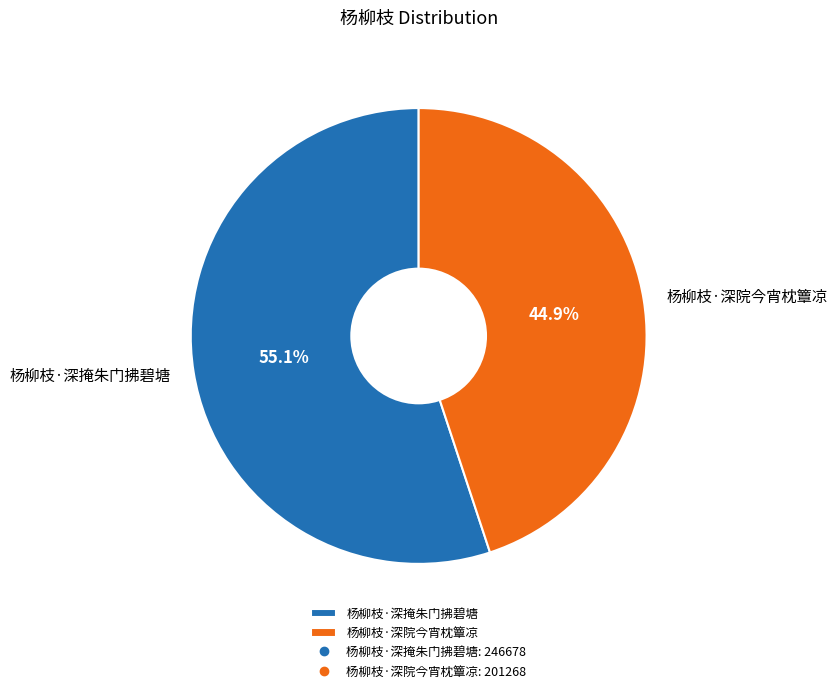

The 杨柳枝·深院今宵枕簟凉 slice represents 32% of the pie. True or false?

False